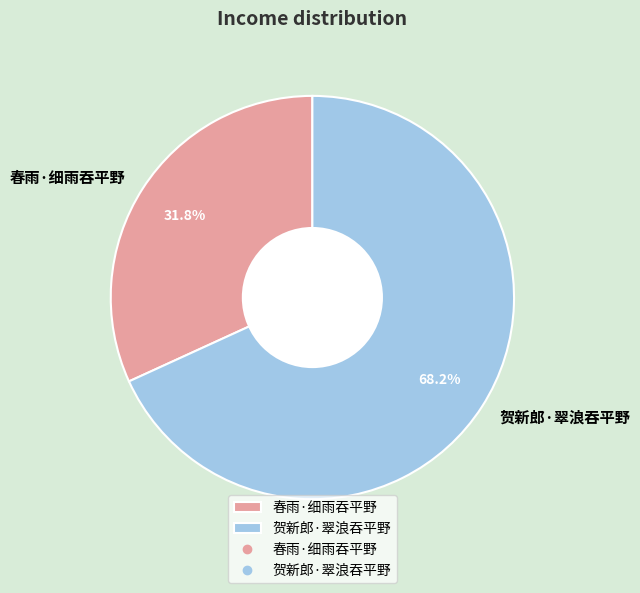

Is it true that 春雨·细雨吞平野 is 38% of the pie?

False